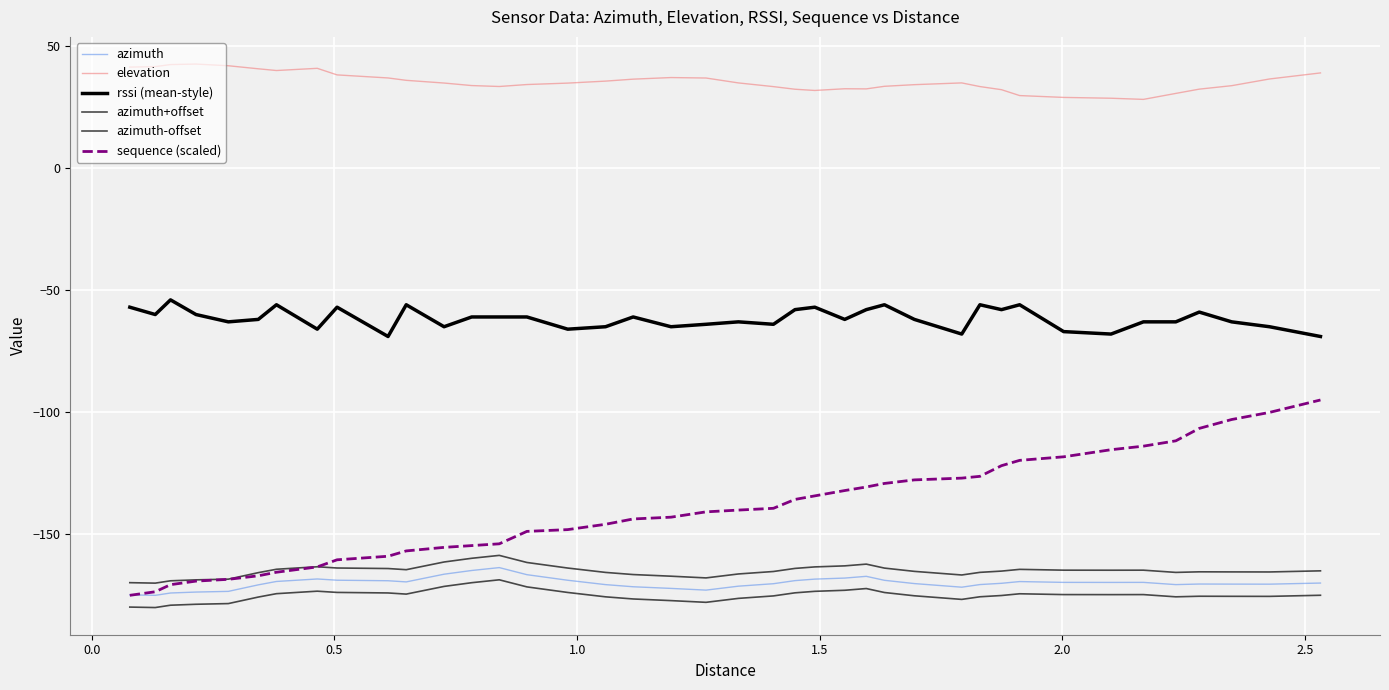

Does the chart have visible grid lines?

Yes